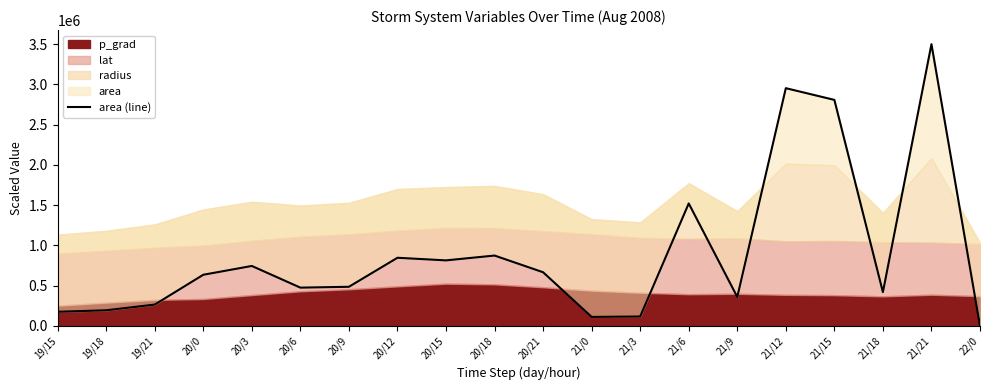

The value at 20/21 is 666636.9. True or false?

True